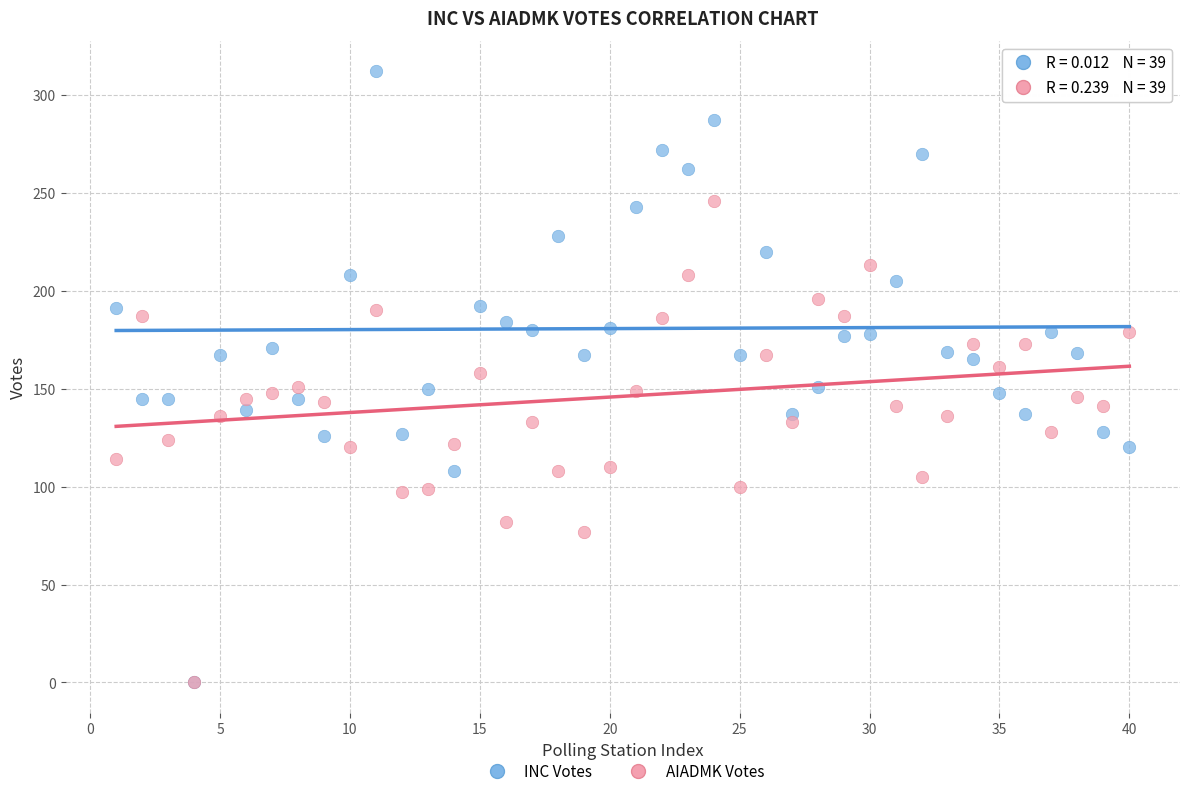

Which series has the largest Y range (max minus min)?

INC Votes